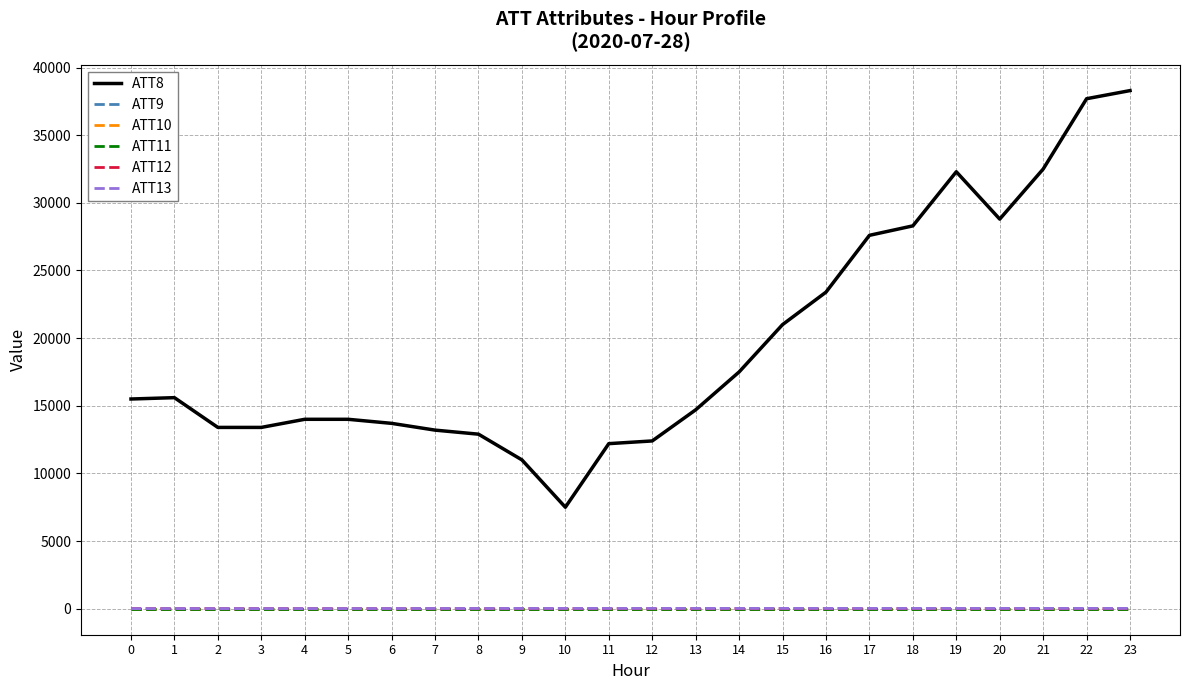

Does the chart have visible grid lines?

Yes